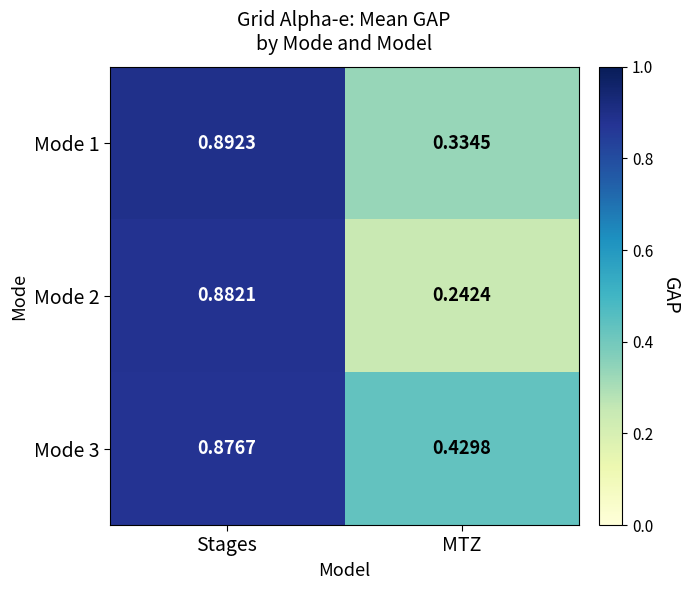

How many distinct data groups are displayed?

3